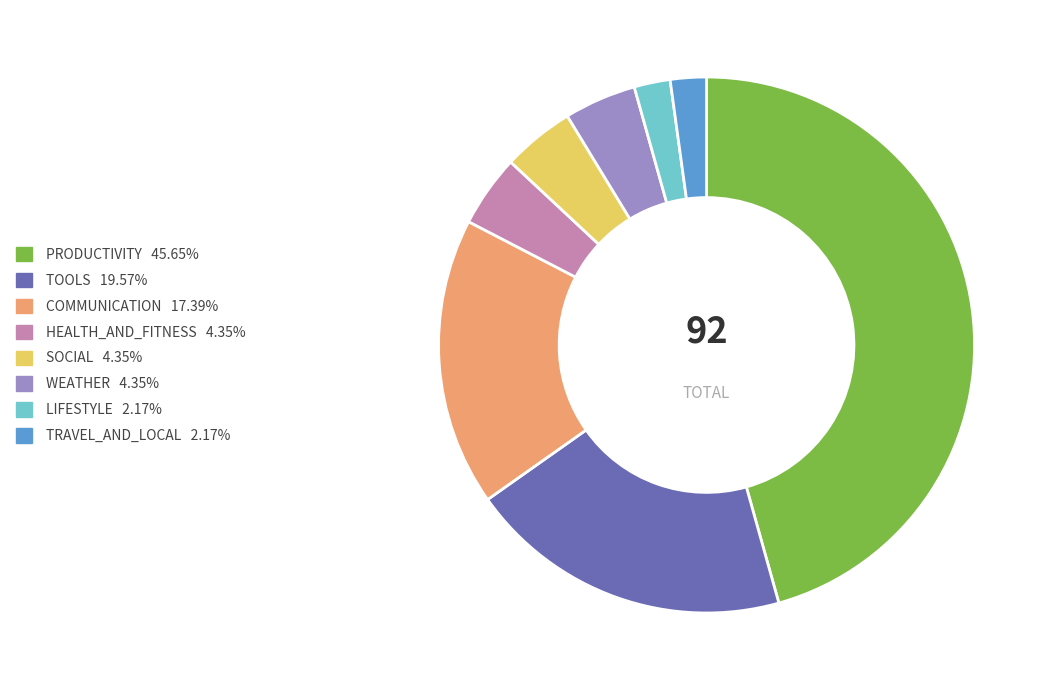

Does any single category account for the majority?

No